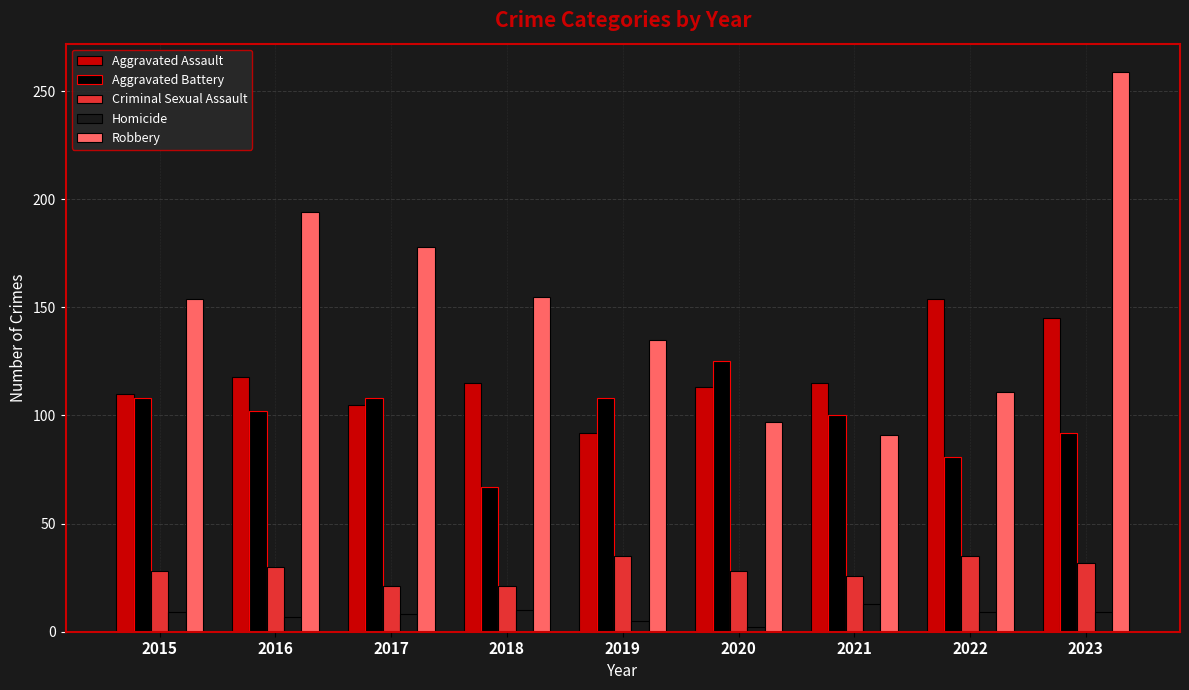

Rank the series by their maximum value, from highest to lowest.

Robbery, Aggravated Assault, Aggravated Battery, Criminal Sexual Assault, Homicide